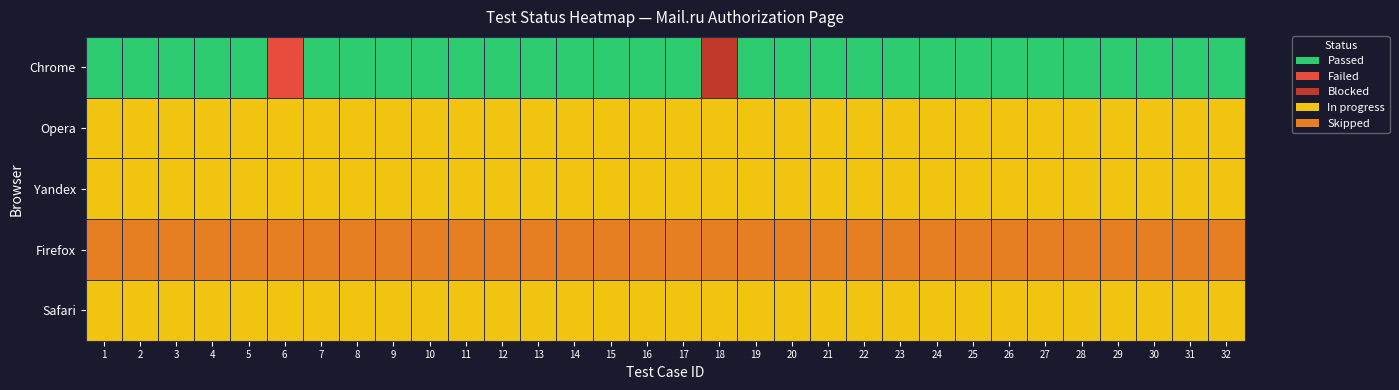

What is the spread (max minus min) of values at 28?

4